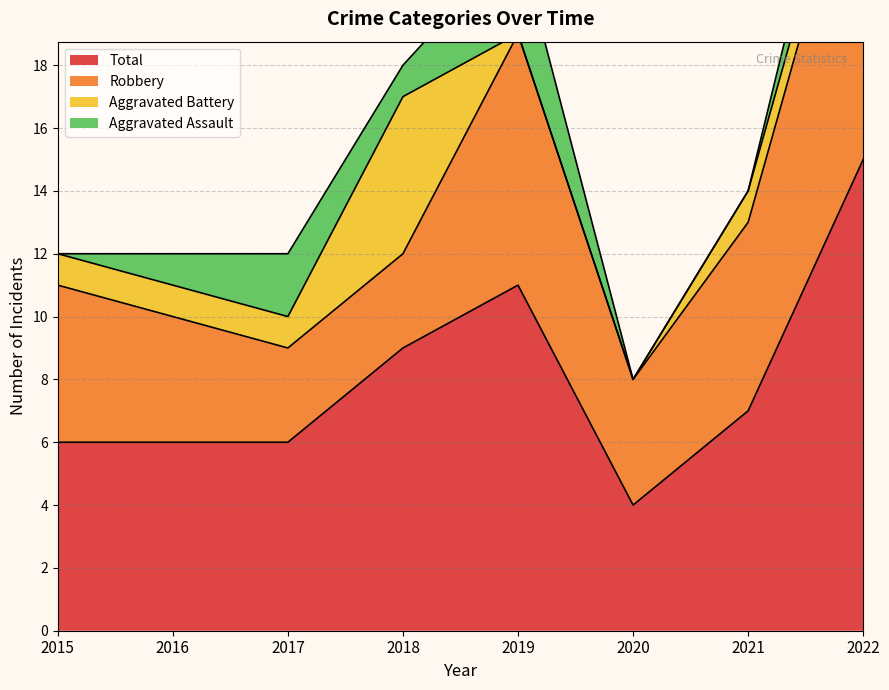

Rank the series by their maximum value, from lowest to highest.

Aggravated Assault, Aggravated Battery, Robbery, Total